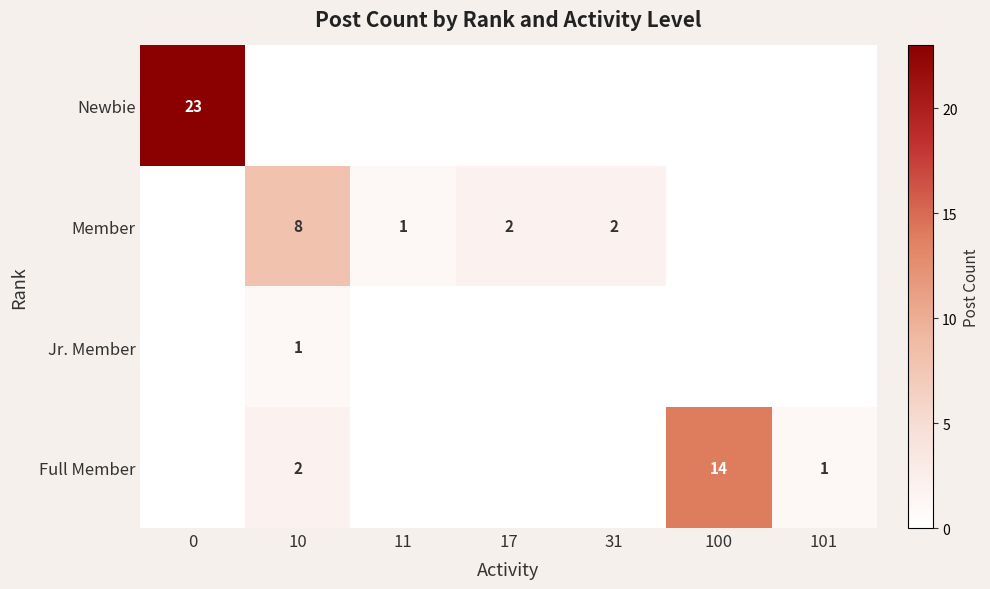

Is it true that Member equals 2 at 11?

False